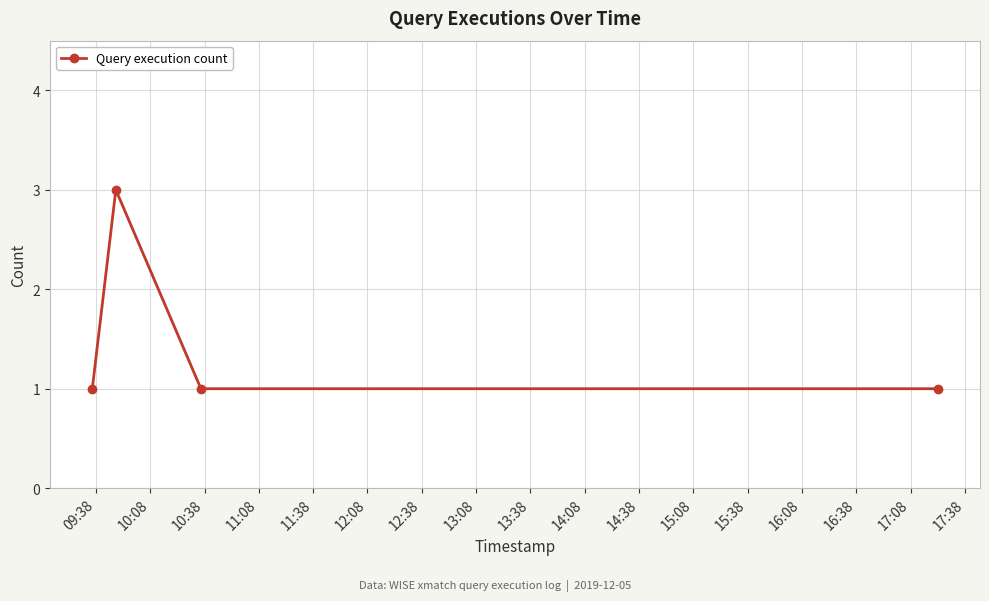

What is the sum of all values?

6